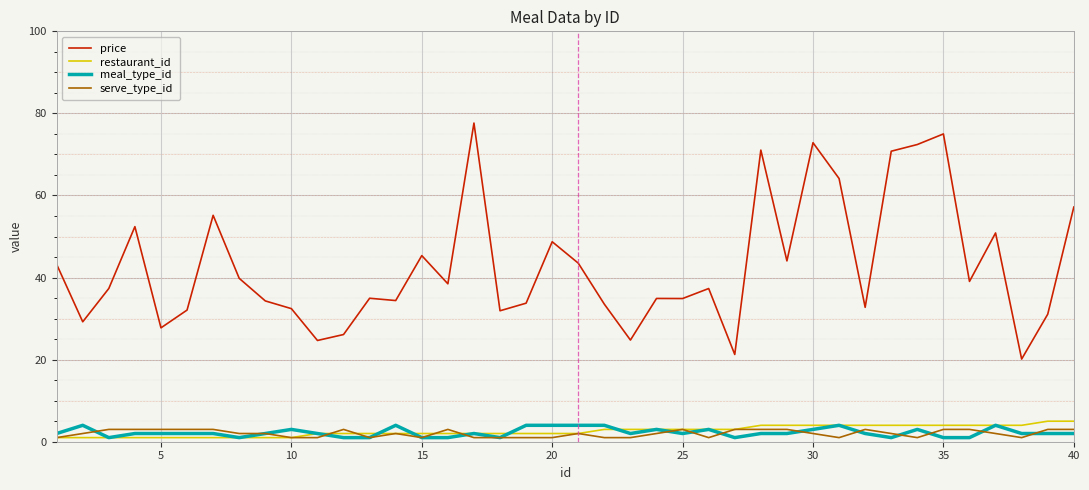

What are all the series names shown in the legend?

price, restaurant_id, meal_type_id, serve_type_id